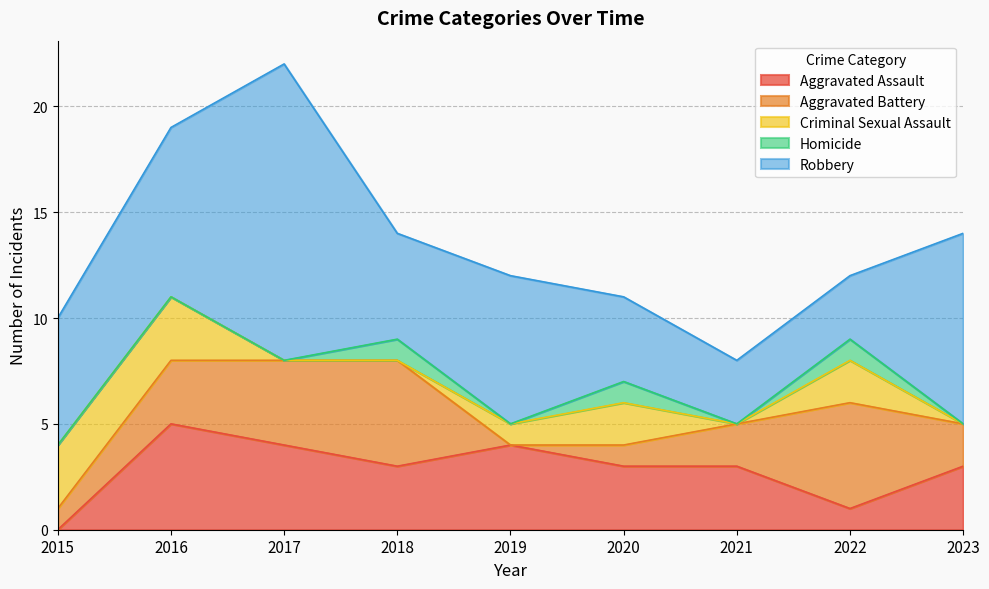

The Criminal Sexual Assault series shows 3 at 2015. True or false?

True